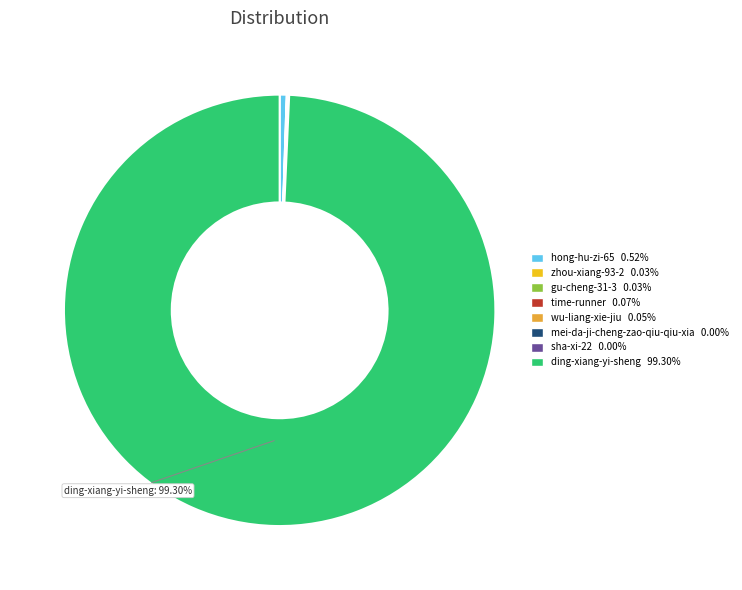

True or false: ding-xiang-yi-sheng accounts for 89% of the total.

False